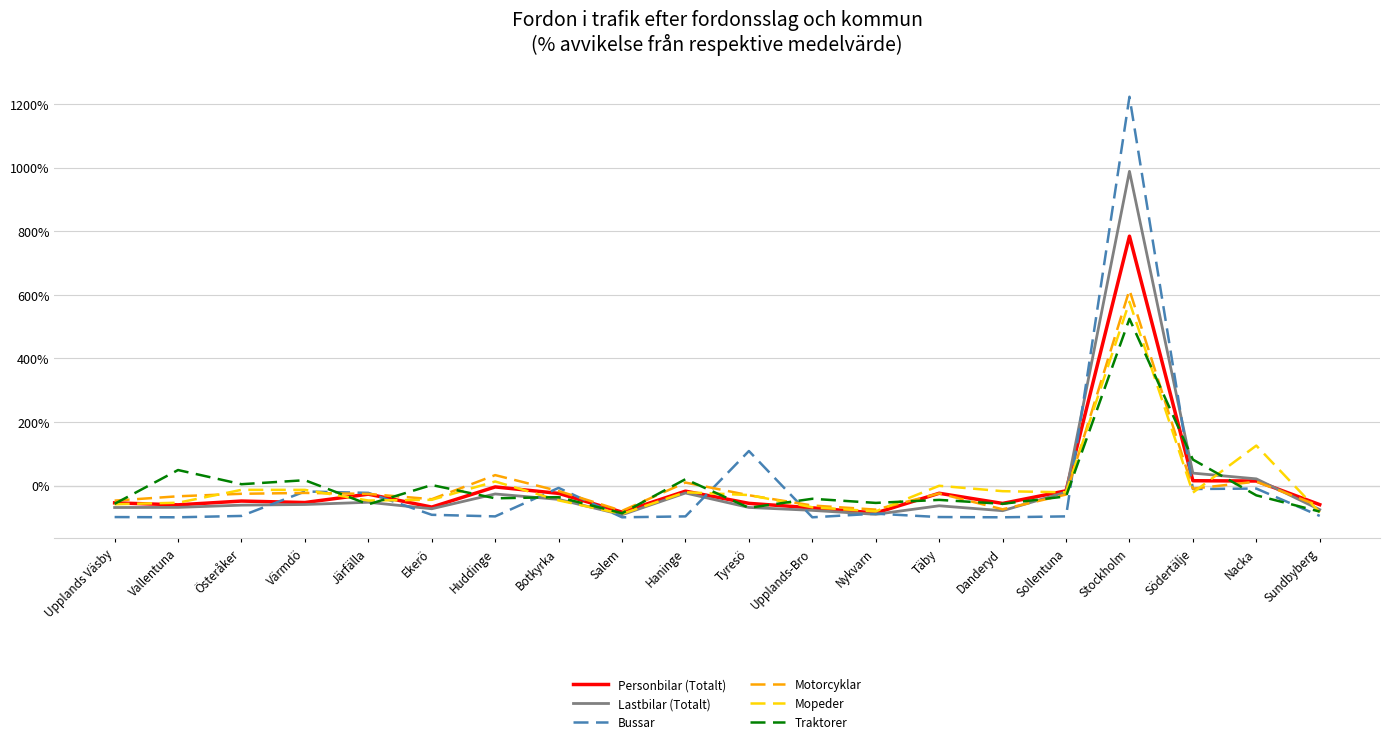

Which category has the highest value in the Traktorer series?

Stockholm